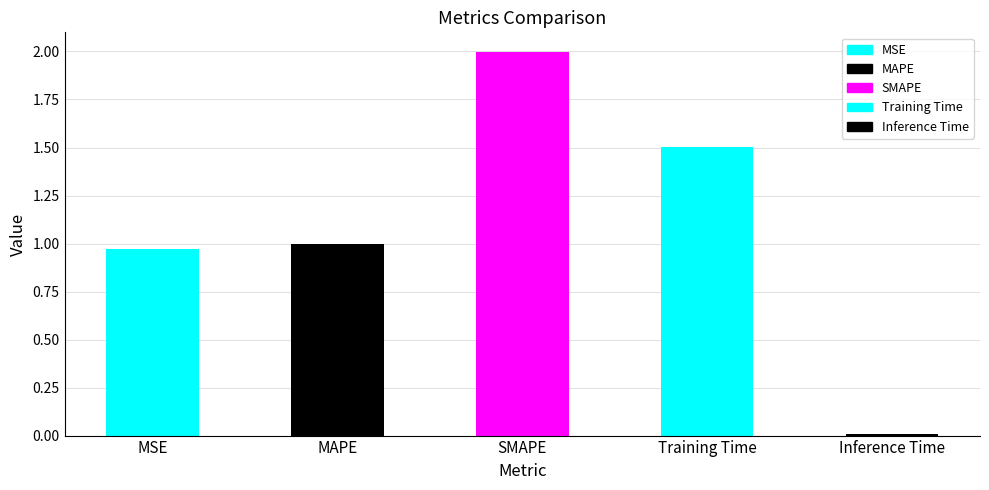

What is the maximum value shown in the chart?

2.0